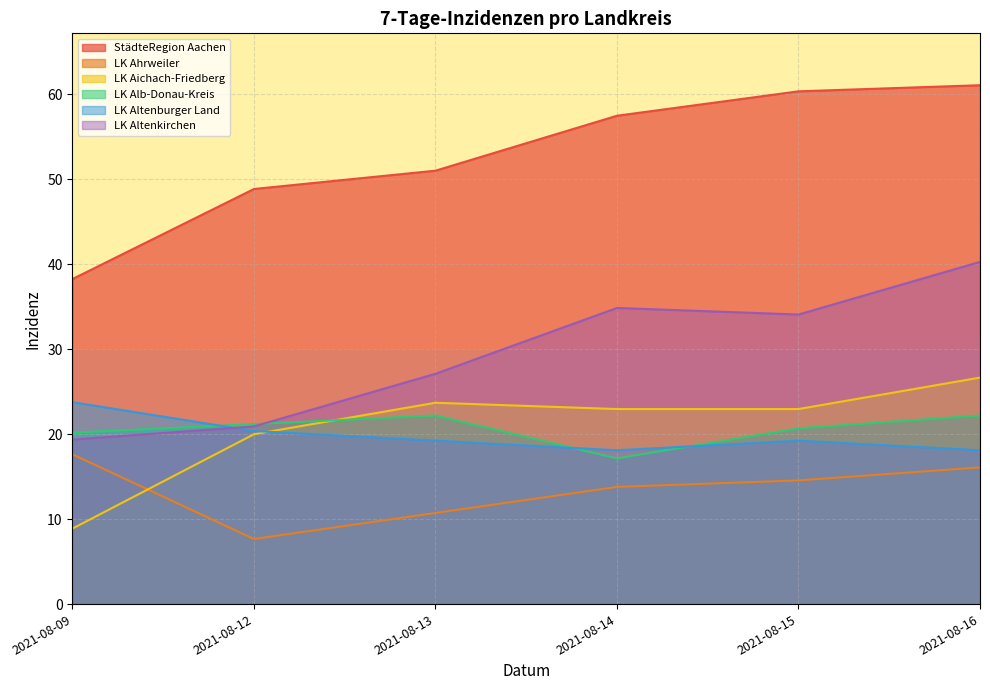

What is the difference between the StädteRegion Aachen values at 2021-08-12 and 2021-08-16?

12.2